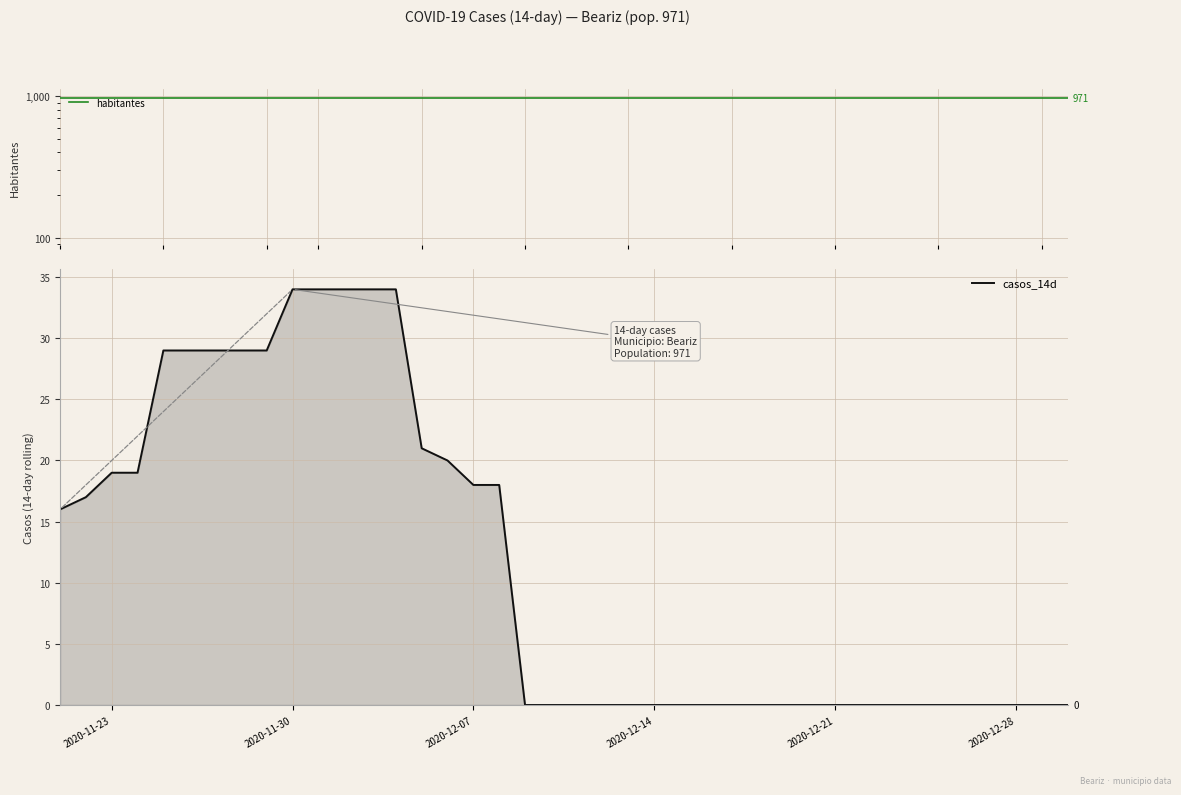

Which series has the largest range (max minus min)?

casos_14d